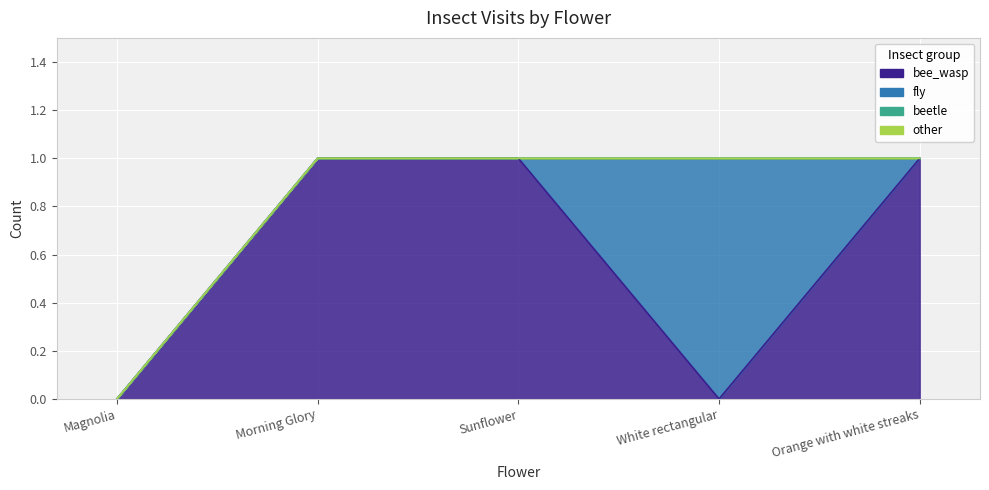

What is the difference between the highest and lowest values at Morning Glory?

1